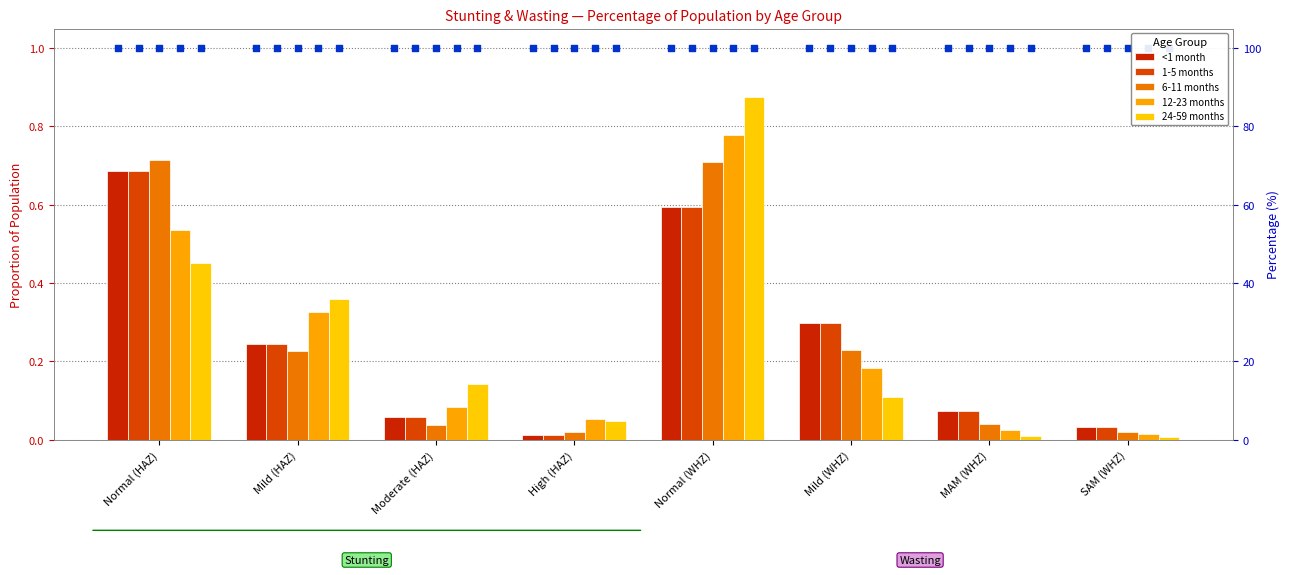

At how many categories does at least one series exceed 0?

8